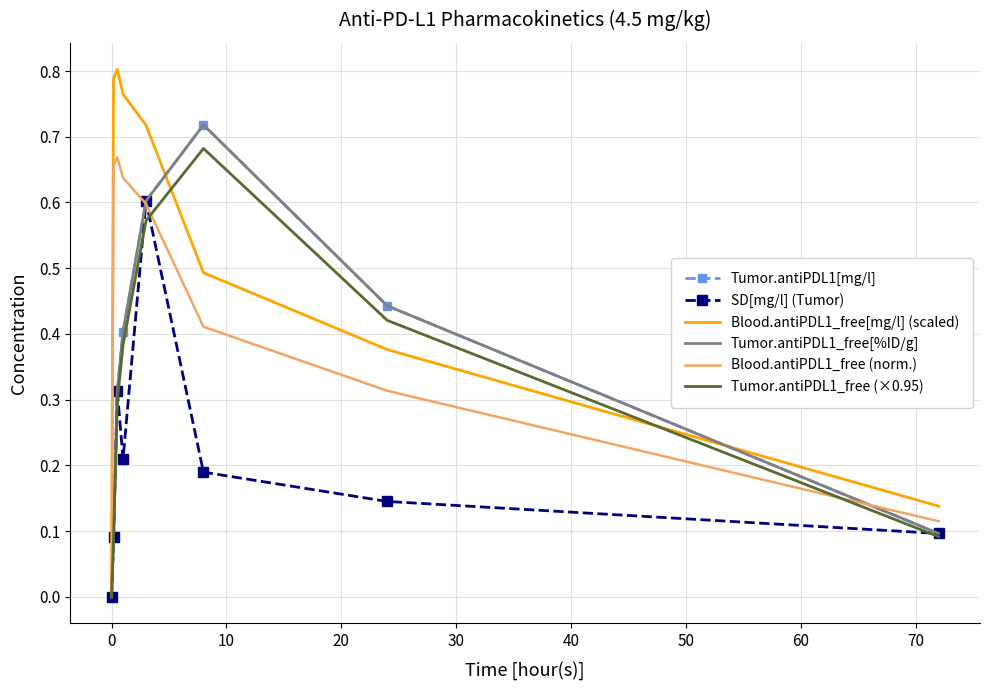

Rank the series by their maximum value, from highest to lowest.

Blood.antiPDL1_free[mg/l] (scaled), Tumor.antiPDL1[mg/l], Tumor.antiPDL1_free[%ID/g], Tumor.antiPDL1_free (×0.95), Blood.antiPDL1_free (norm.), SD[mg/l] (Tumor)